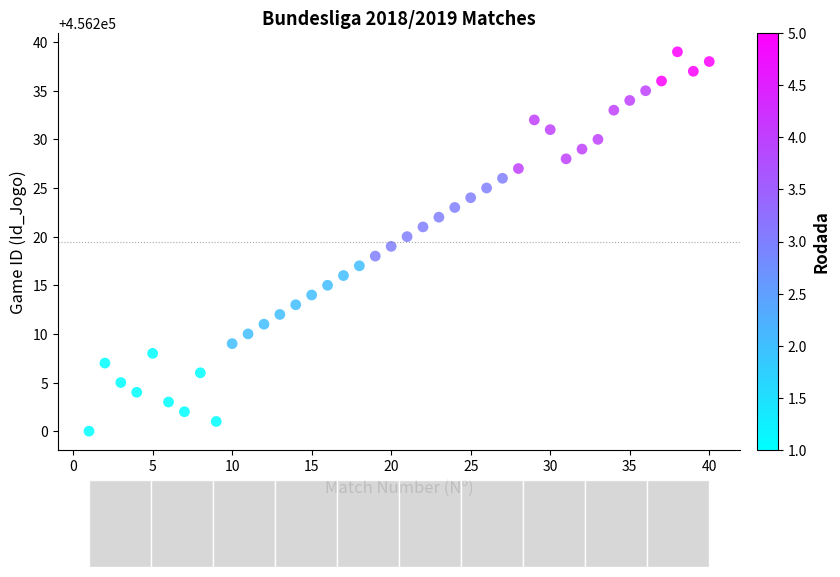

What is the range of Y values (max minus min)?

39